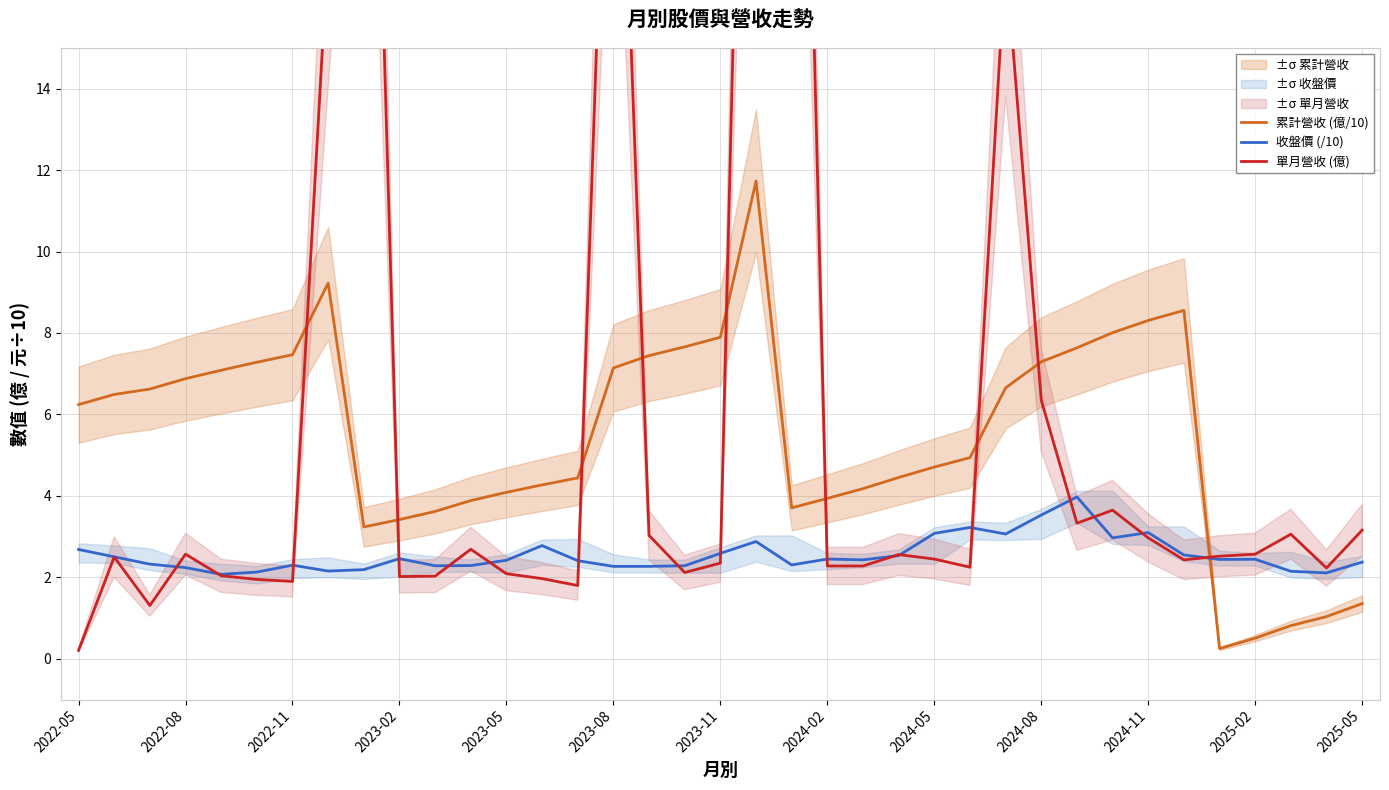

Rank the series by their maximum value, from lowest to highest.

收盤價 (/10), 累計營收 (億/10), 單月營收 (億)